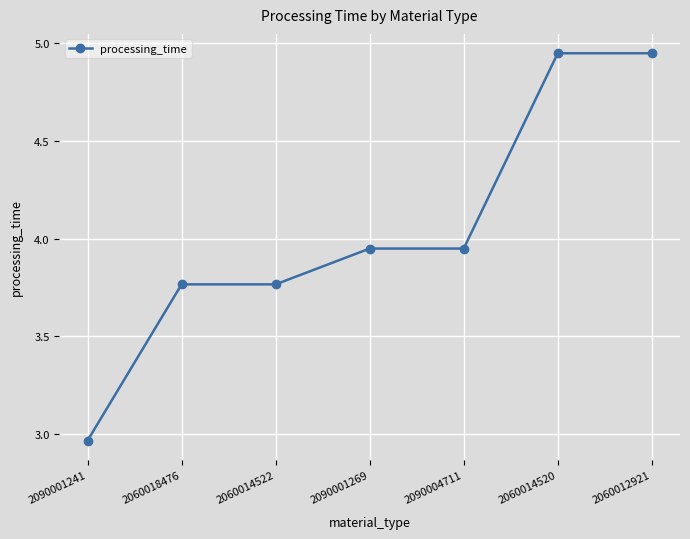

Where does the data first go above 3?

2060018476